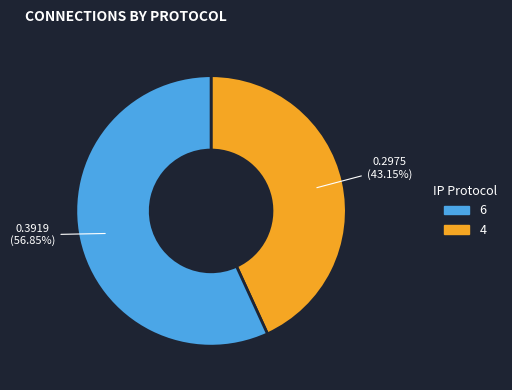

Is there any slice that represents more than half of the pie?

Yes